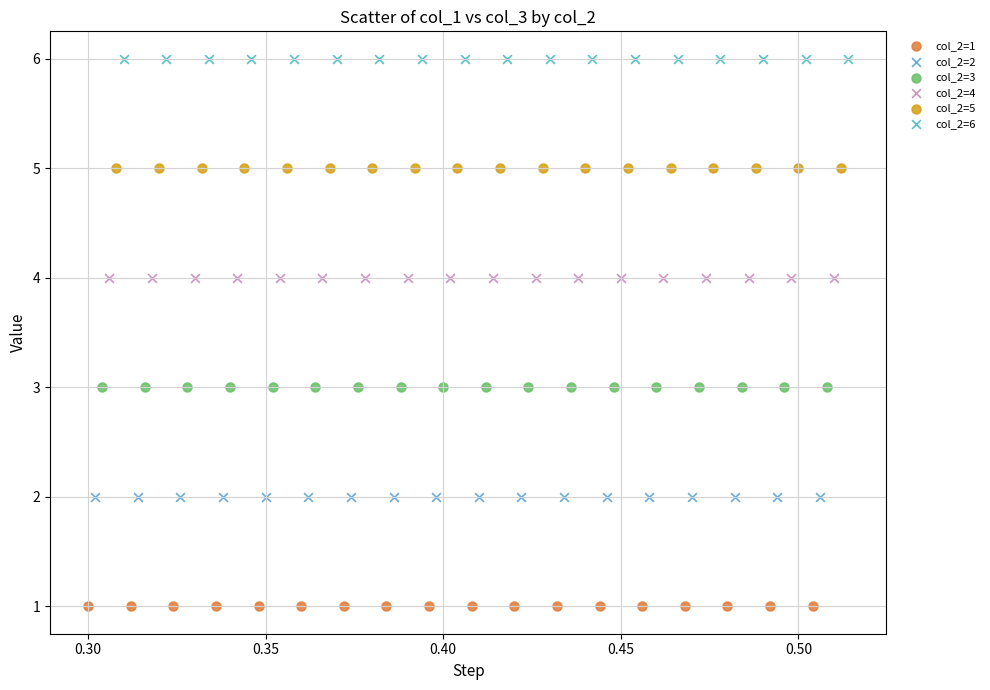

Which series contains the lowest Y value?

col_2=1